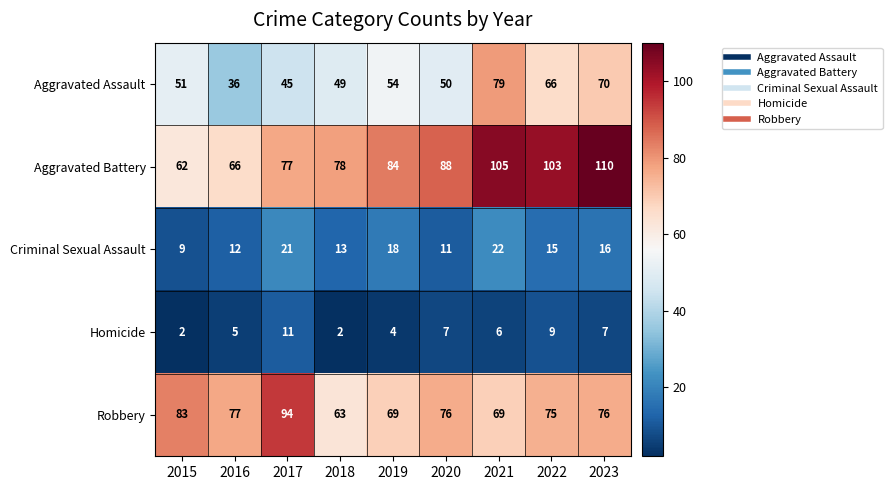

Where does the Robbery series first go above 76?

2015